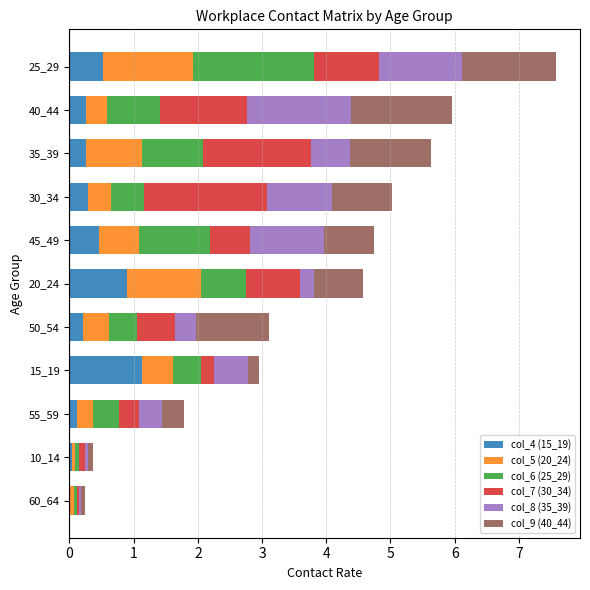

What is the sum of the col_4 (15_19) values at 30_34 and 50_54?

0.5